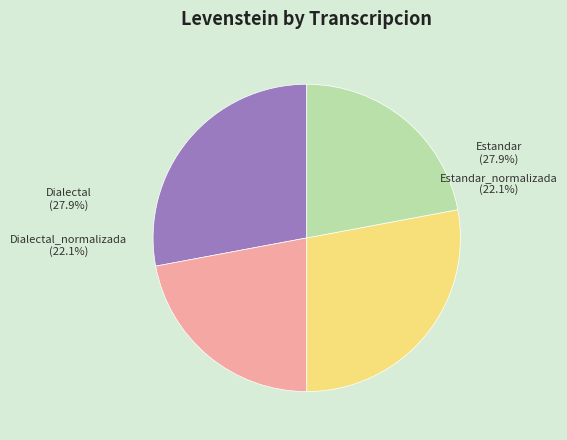

What portion of the pie excludes Dialectal_normalizada?

77.9%